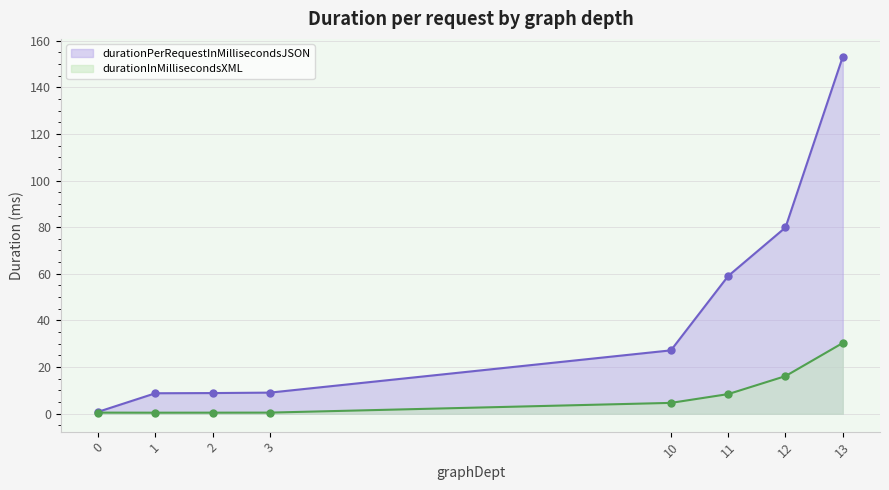

List the series in order of their peak value, lowest first.

durationInMillisecondsXML, durationPerRequestInMillisecondsJSON